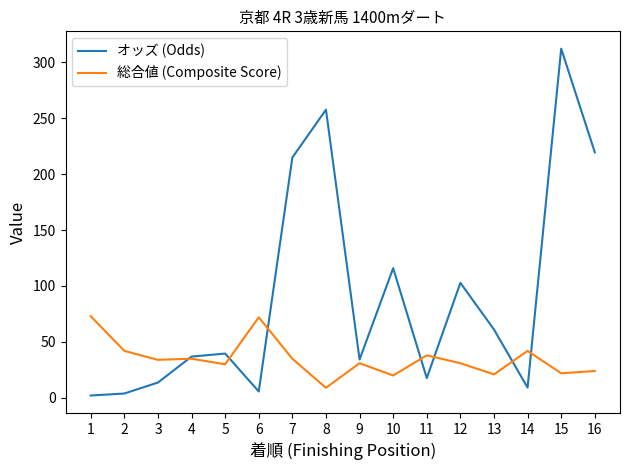

At which label does オッズ (Odds) first exceed 39?

5